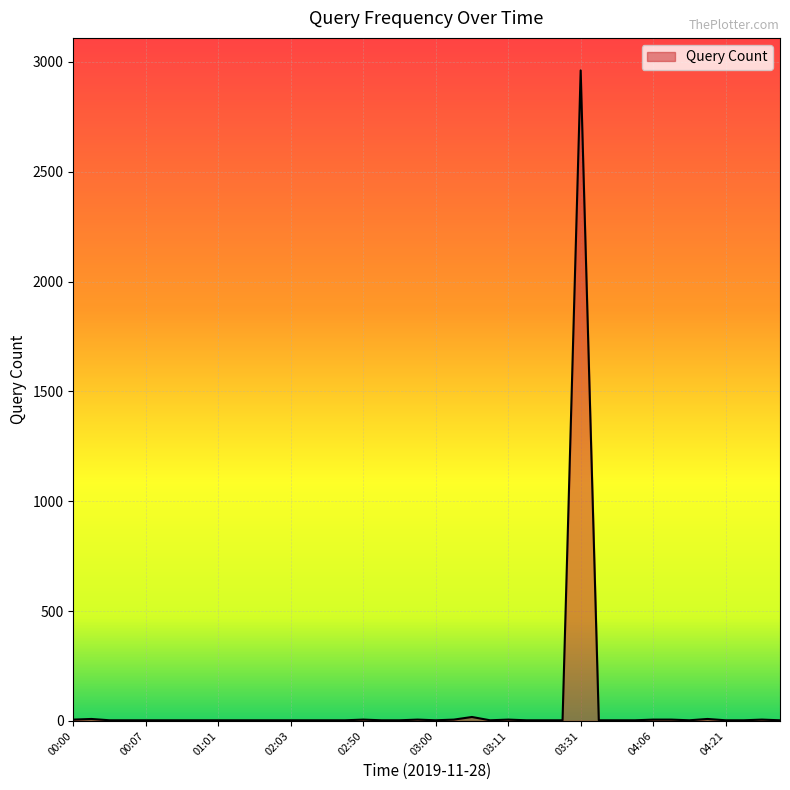

What is the maximum value shown in the chart?

2961